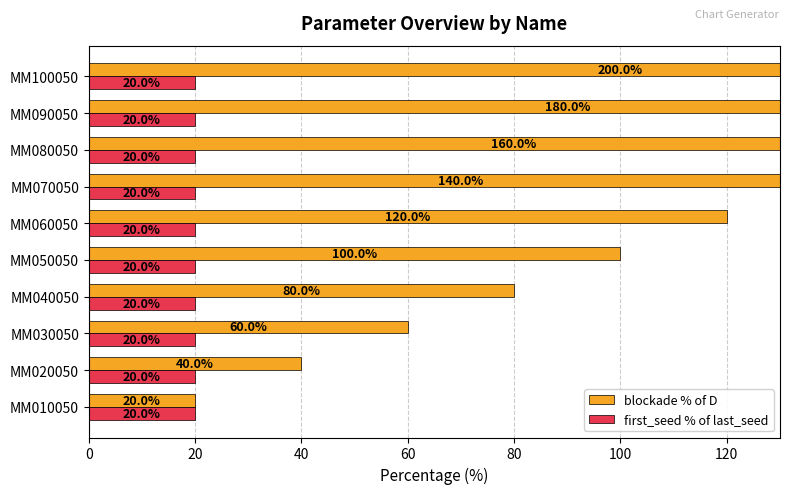

What is the label of the 4th bar from the right?

120